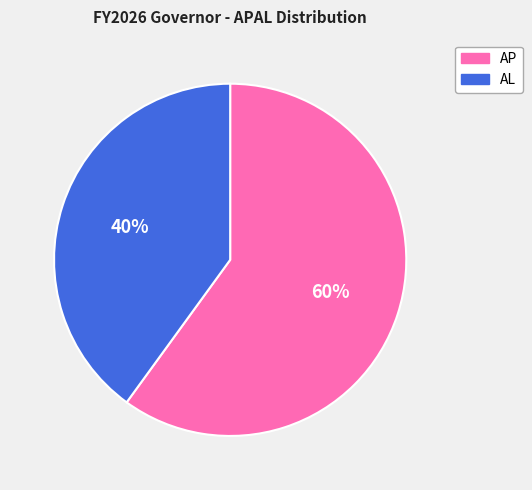

Which has a higher value, AP or AL?

AP